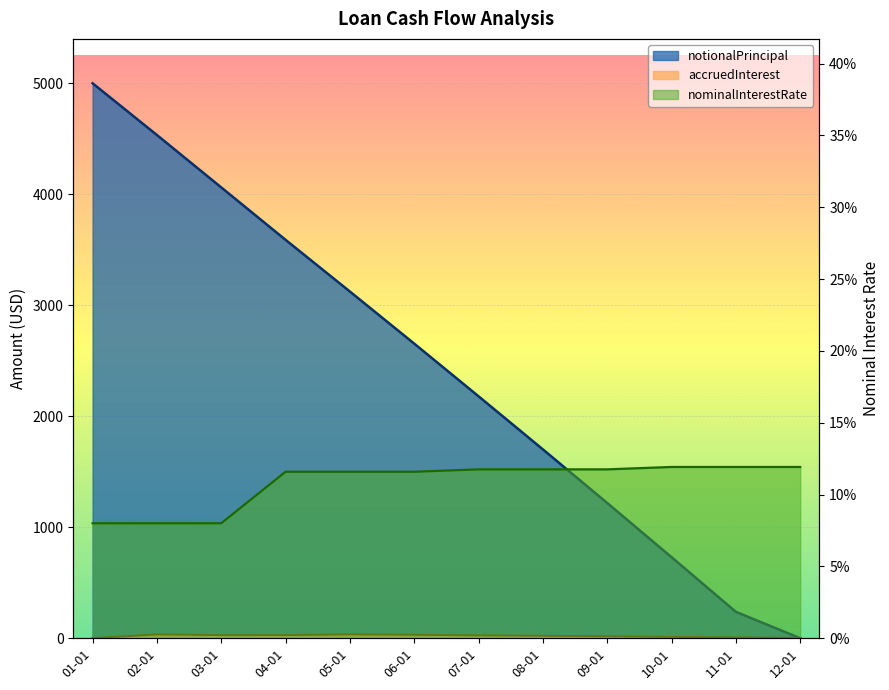

What is the sum of the nominalInterestRate values at 11-01 and 02-01?

0.2